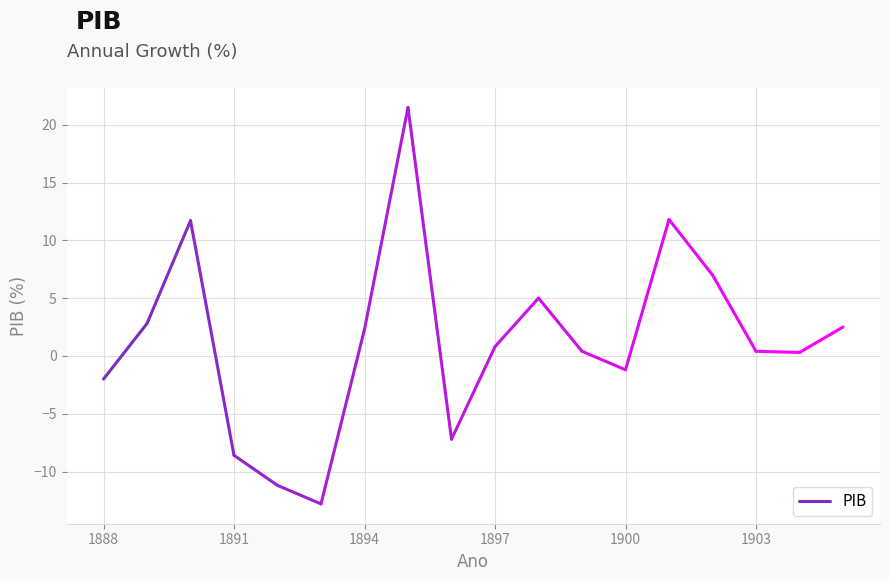

How many lines are shown in the chart?

1